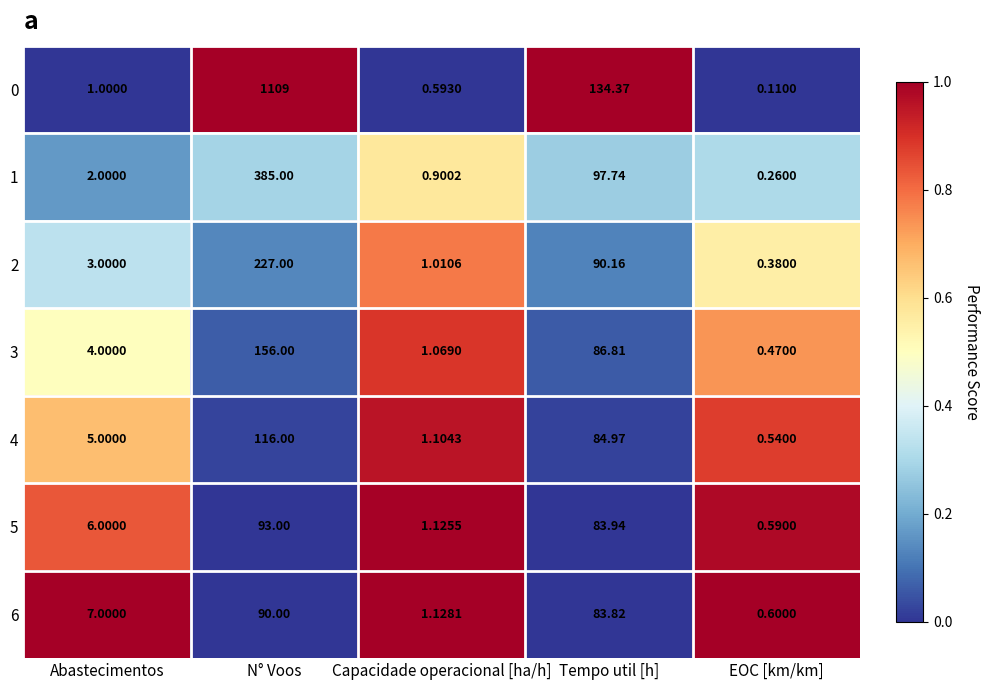

Rank the series at Capacidade operacional [ha/h] from lowest to highest value.

0, 1, 2, 3, 4, 5, 6